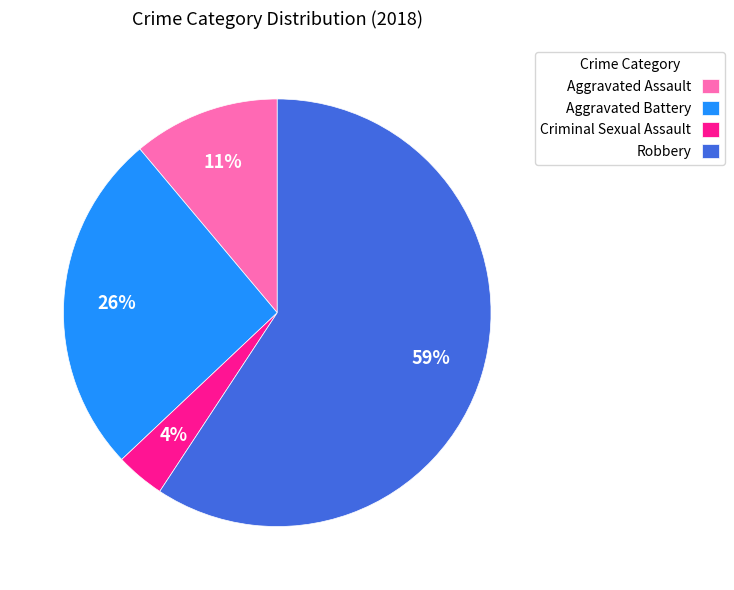

To the nearest percent, what is the difference between the Robbery and Aggravated Assault slice percentages?

48%